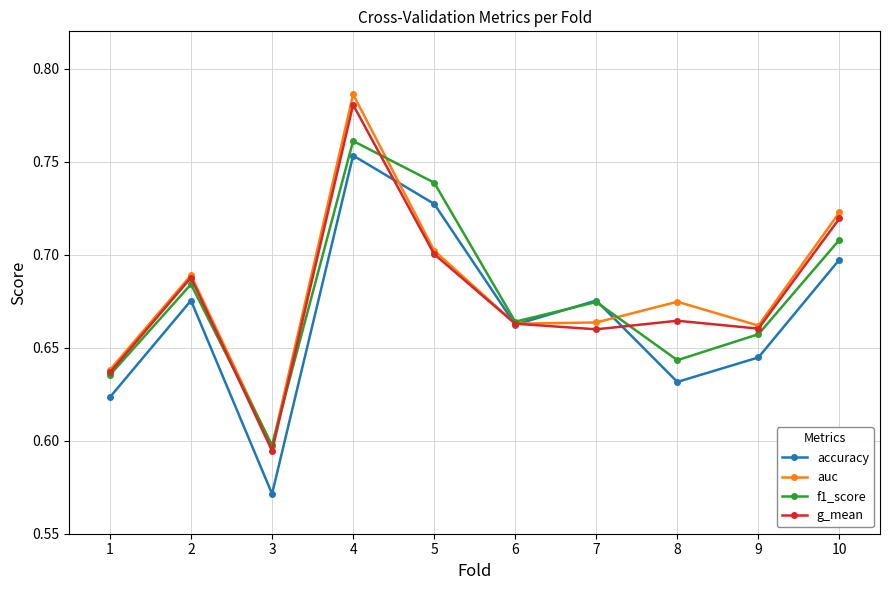

How many accuracy values are between 0 and 1?

10